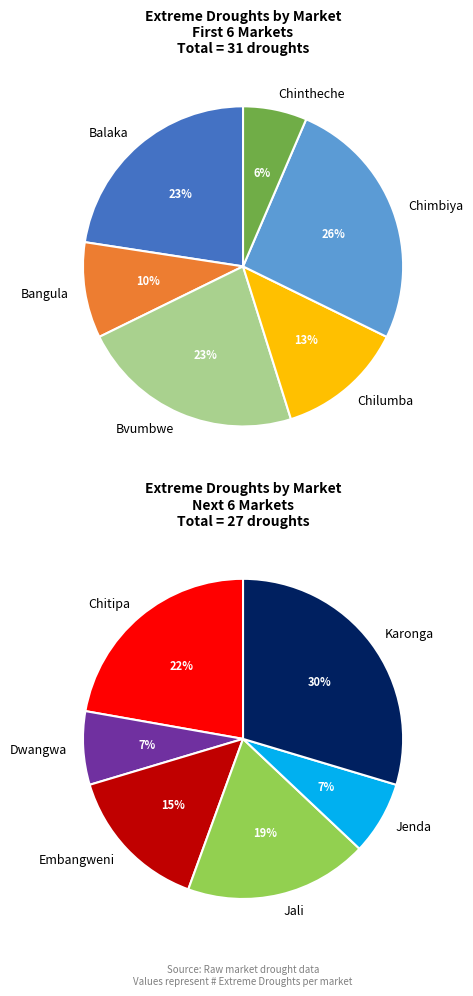

Is the sum of Dwangwa and Karonga greater than half?

No